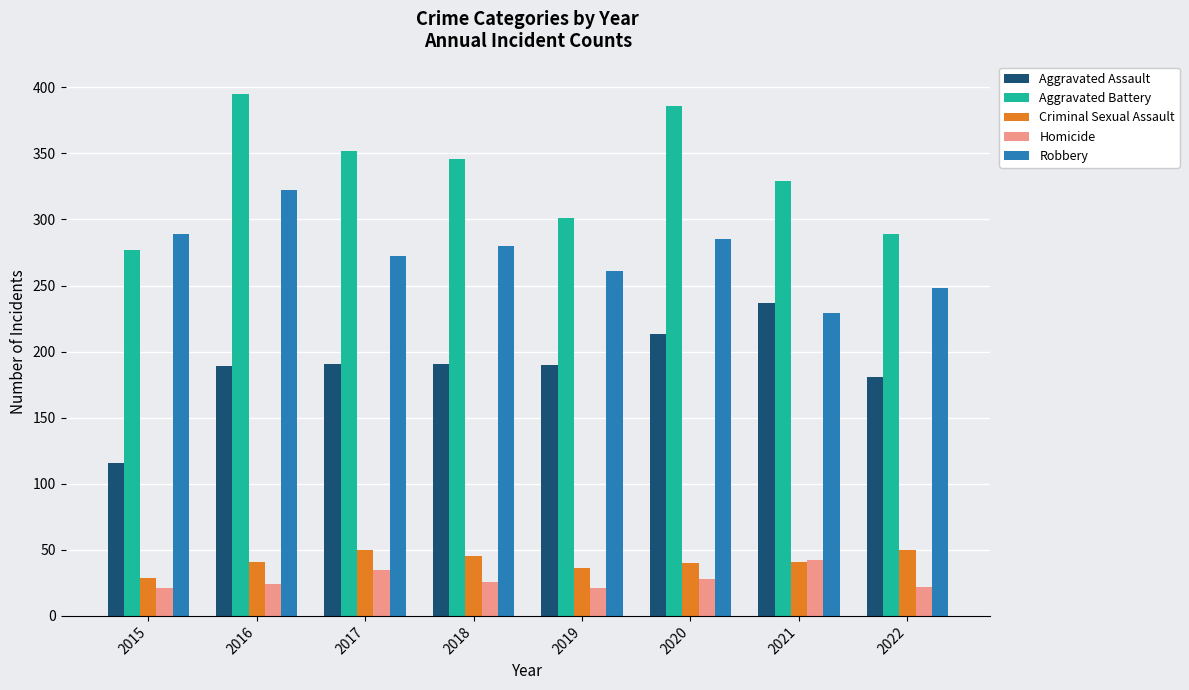

What is the approximate value of Criminal Sexual Assault at 2019, to the nearest 5?

35